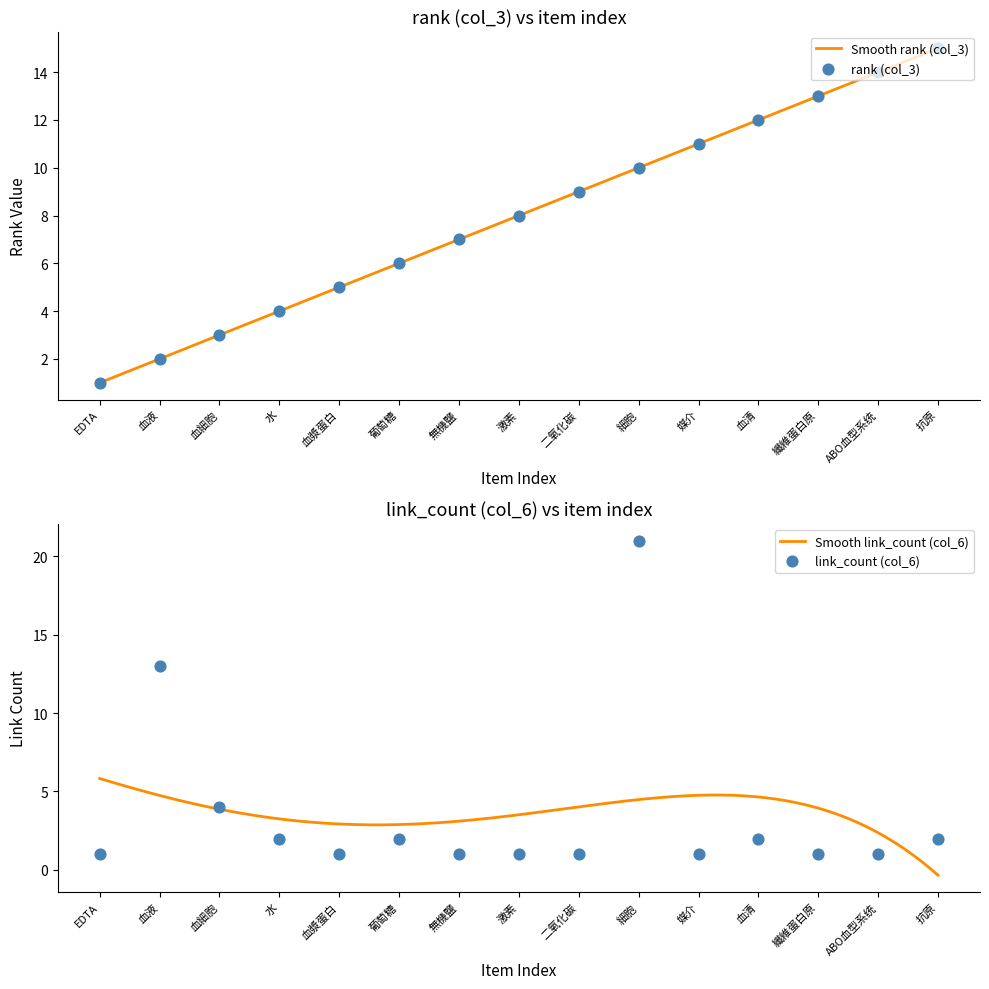

Which series contains the lowest Y value?

rank (col_3)